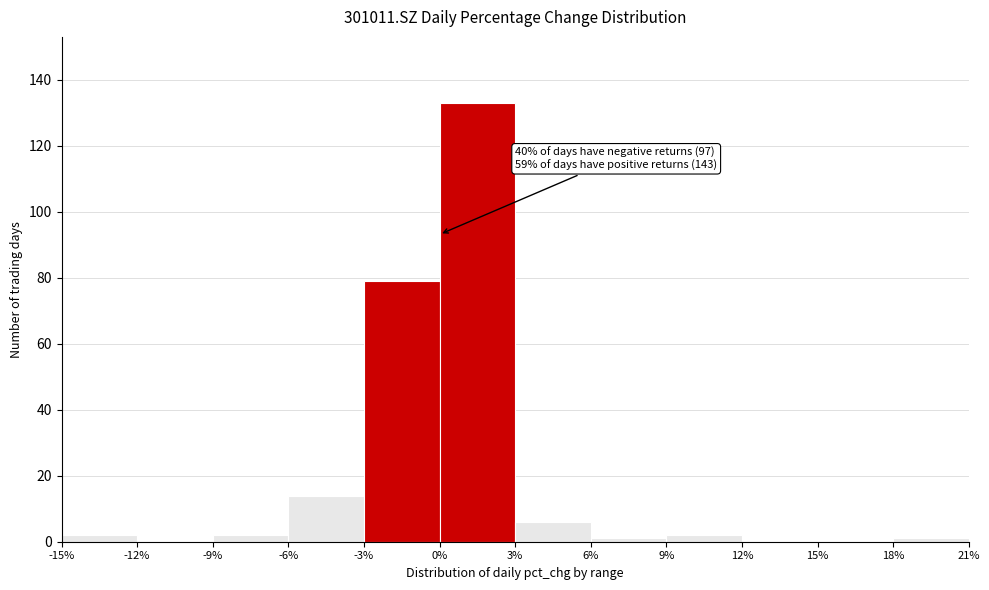

Which range on the x-axis has the tallest bar?

0% to 3%